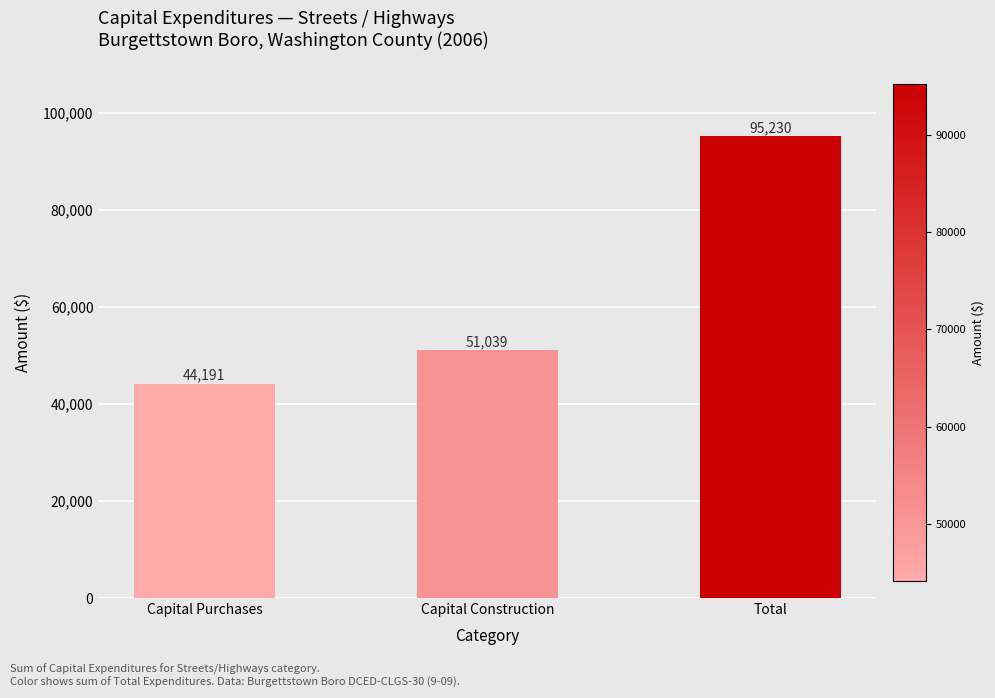

Rank the categories by value from lowest to highest.

Capital Purchases, Capital Construction, Total